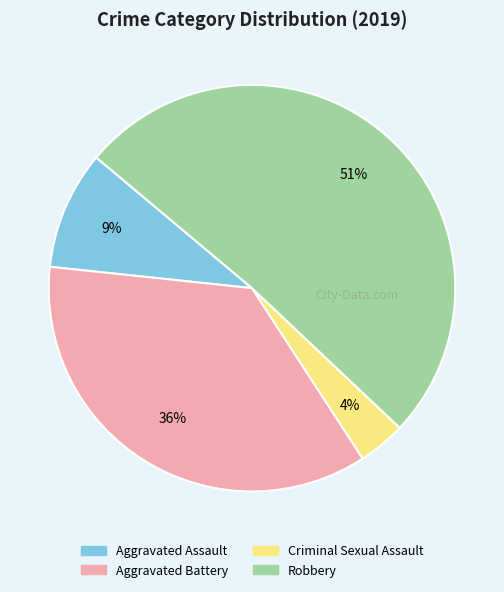

What percentage is the Criminal Sexual Assault slice, to the nearest percent?

4%